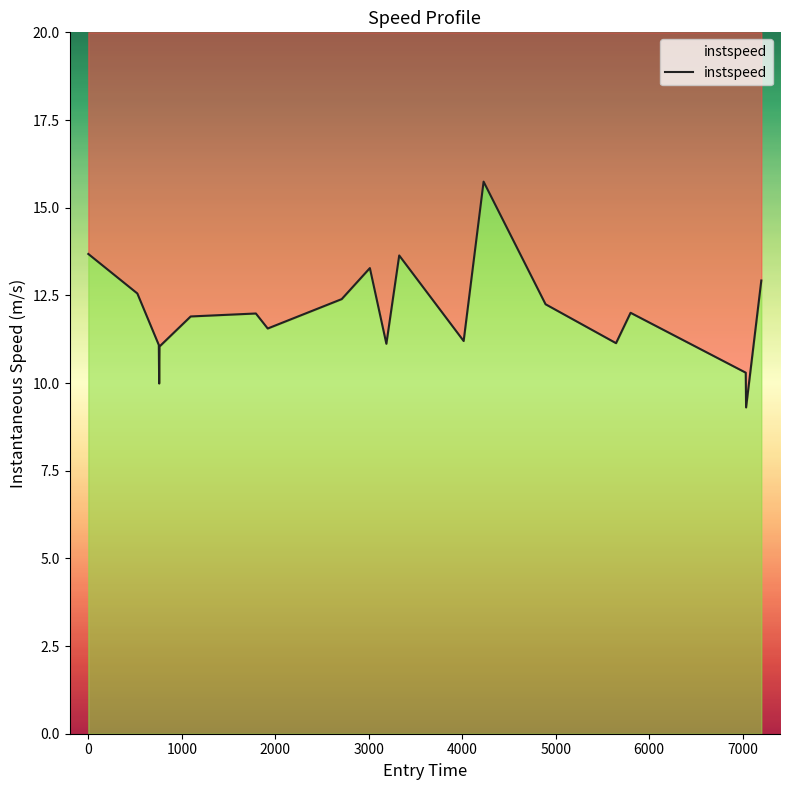

How many interior local peaks (higher than both neighbors) does the data have?

5